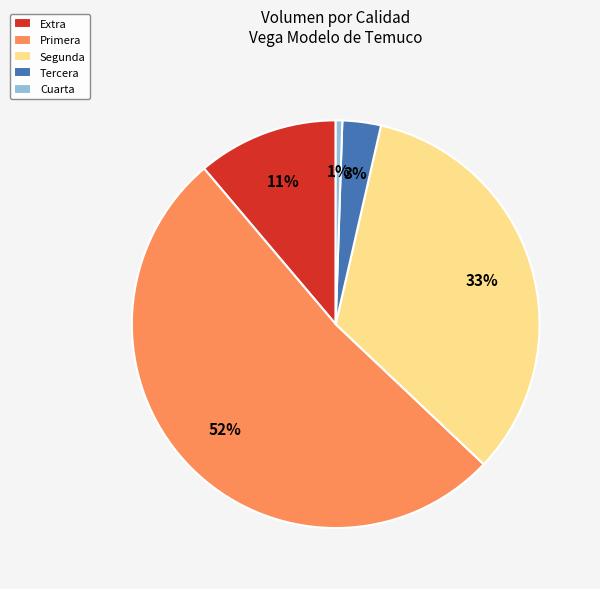

To the nearest percent, what percentage of the pie is Extra?

11%